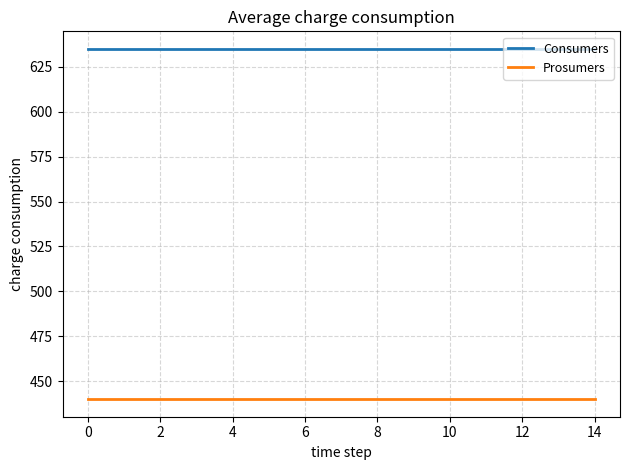

What is the lowest value of the Consumers series?

635